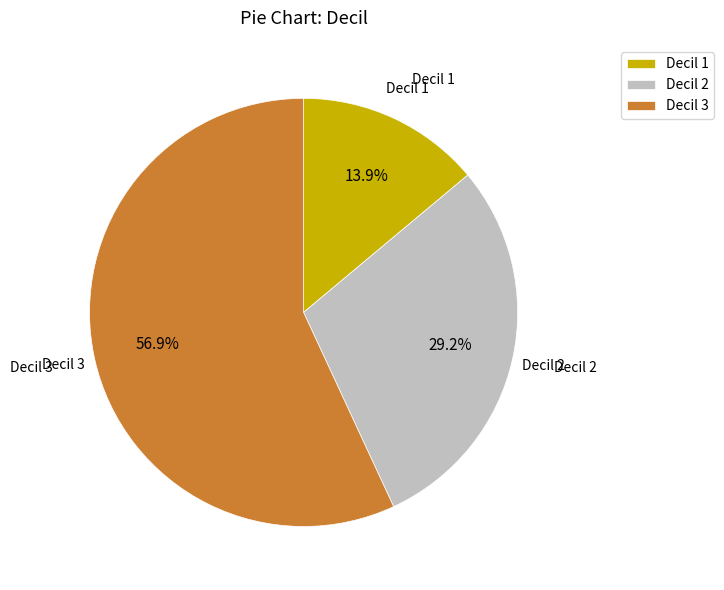

Which has a higher value, Decil 3 or Decil 2?

Decil 3